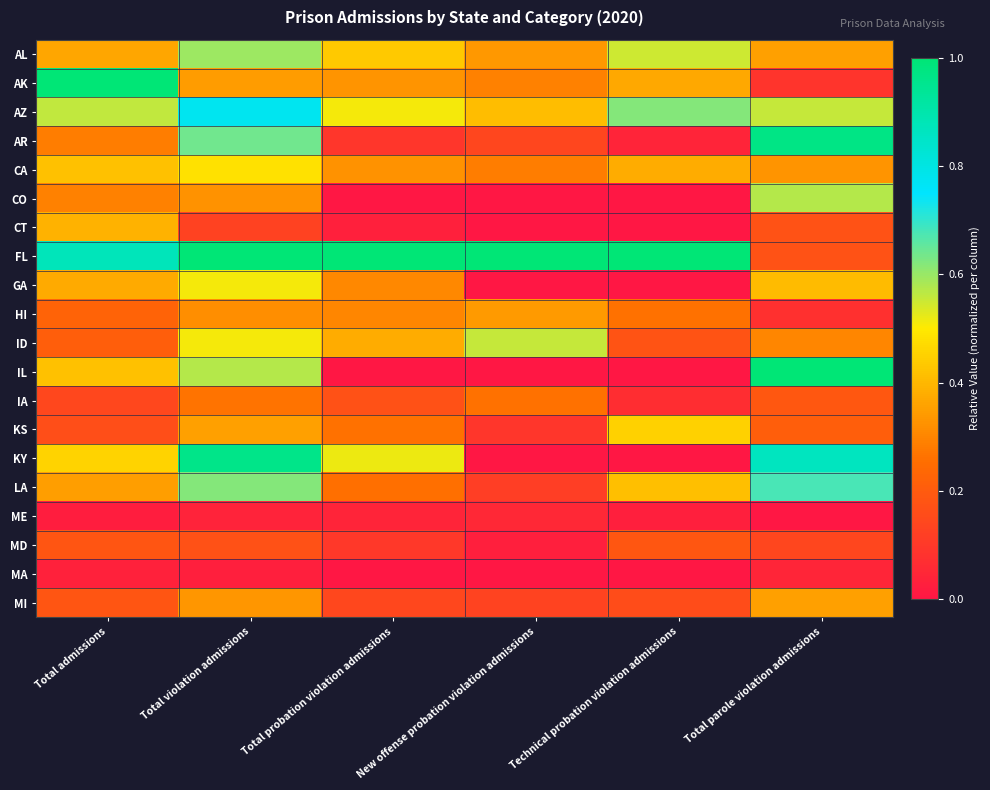

At Technical probation violation admissions, list the series in order from largest to smallest.

FL, AZ, AL, KS, LA, CA, AK, HI, MD, ID, MI, IA, AR, ME, CO, CT, GA, IL, KY, MA